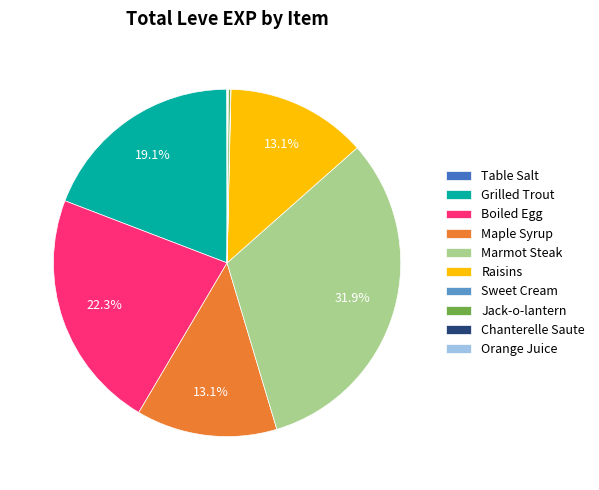

Is the sum of Marmot Steak and Boiled Egg greater than half?

Yes